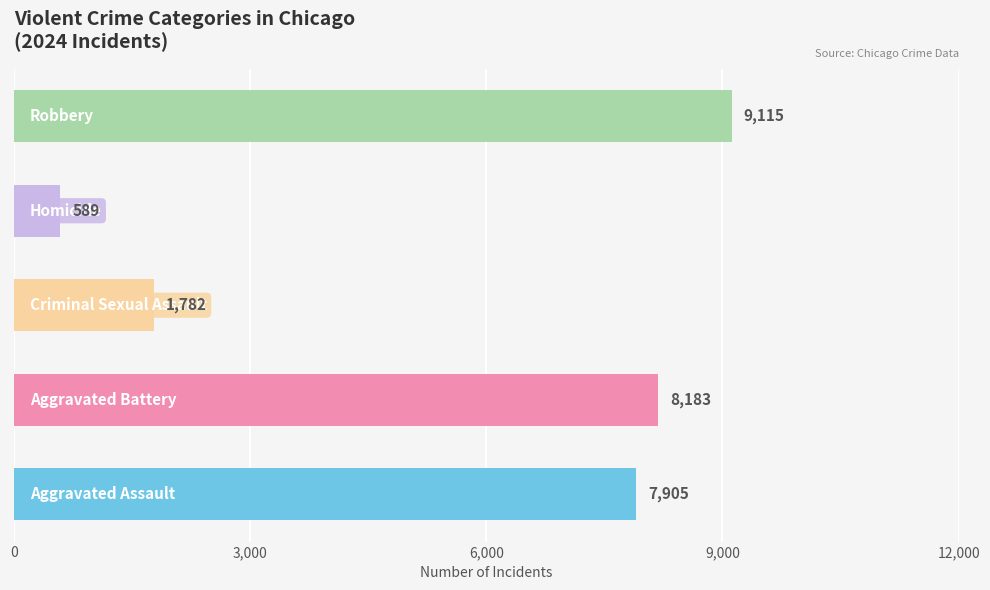

What is the average value?

5515